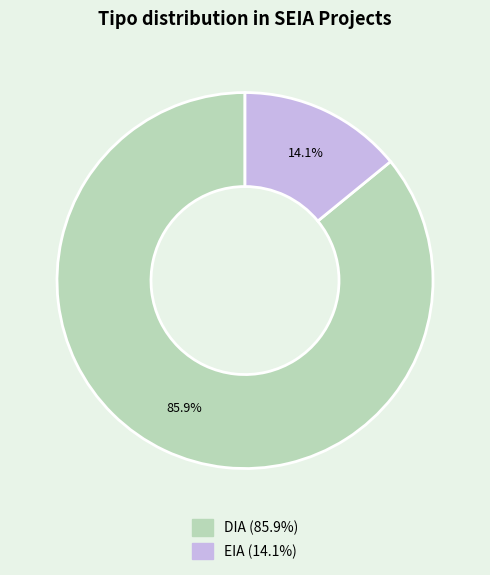

To the nearest percent, what is the average slice percentage?

50%